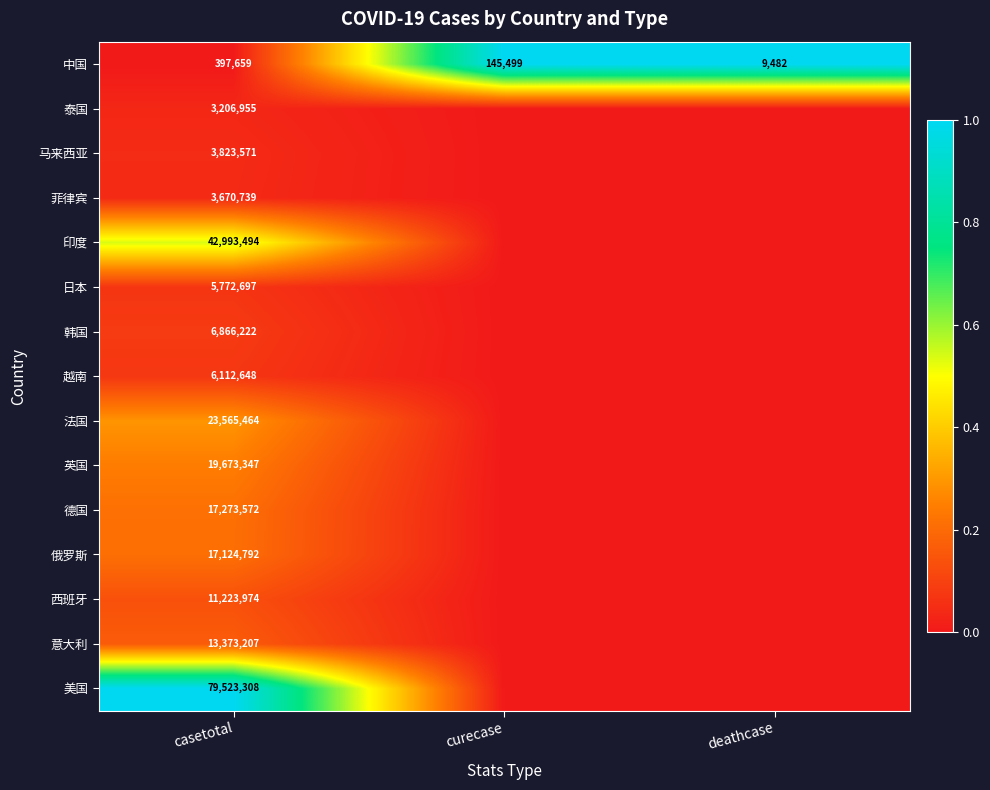

How many categories are shown in the chart?

3